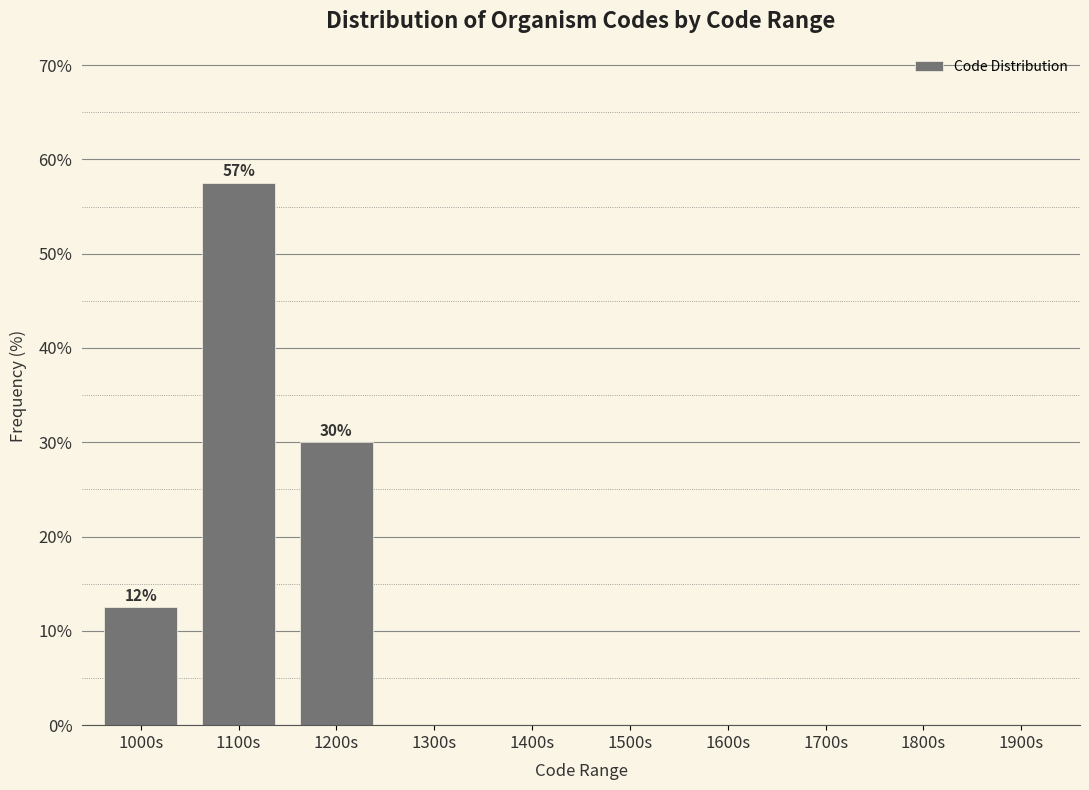

Reading left to right, extract all data points from this chart.

1000s=12.5	1100s=57.5	1200s=30.0	1300s=0.0	1400s=0.0	1500s=0.0	1600s=0.0	1700s=0.0	1800s=0.0	1900s=0.0